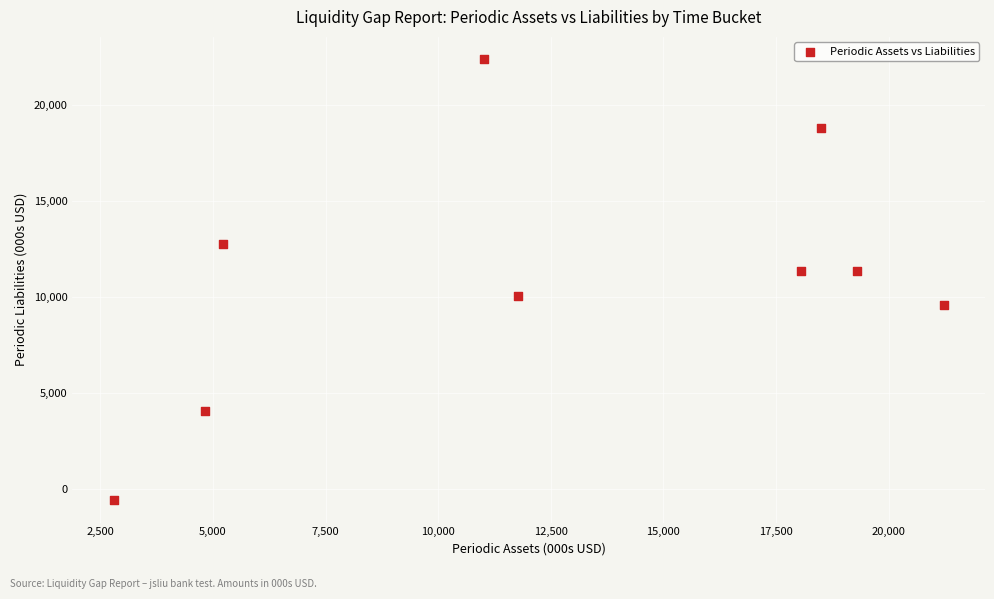

What is the range of Y values (max minus min)?

23022.8